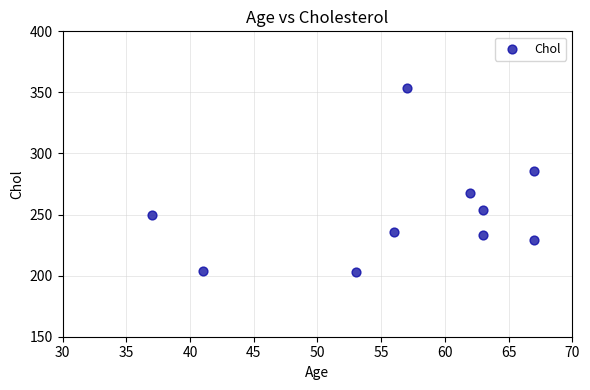

What is the average Y value?

252